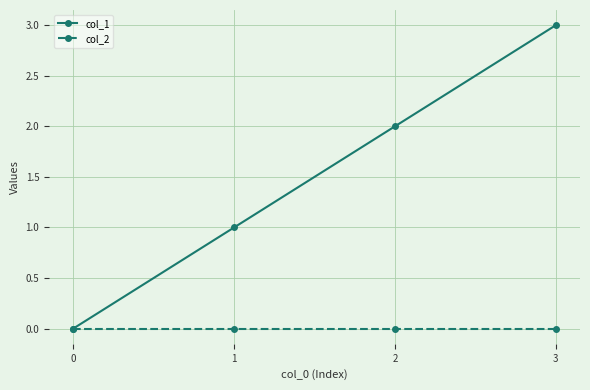

What are all the series names shown in the legend?

col_1, col_2